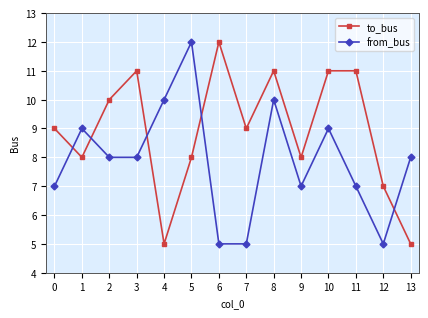

What is the difference between the second highest and second lowest values in the to_bus series?

6